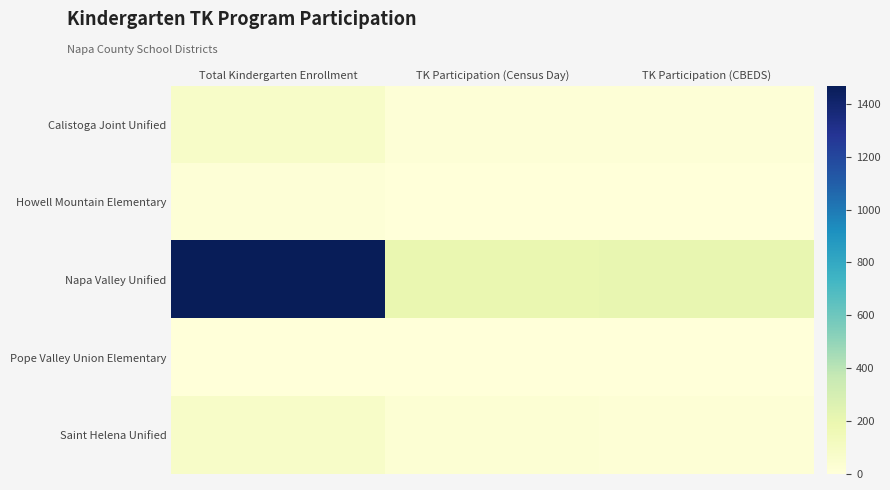

Reading left to right, transcribe all the data shown in this chart.

Calistoga Joint Unified: Total Kindergarten Enrollment=79	TK Participation (Census Day)=14	TK Participation (CBEDS)=14
Howell Mountain Elementary: Total Kindergarten Enrollment=14	TK Participation (Census Day)=3	TK Participation (CBEDS)=3
Napa Valley Unified: Total Kindergarten Enrollment=1468	TK Participation (Census Day)=196	TK Participation (CBEDS)=210
Pope Valley Union Elementary: Total Kindergarten Enrollment=5	TK Participation (Census Day)=0	TK Participation (CBEDS)=1
Saint Helena Unified: Total Kindergarten Enrollment=79	TK Participation (Census Day)=27	TK Participation (CBEDS)=19